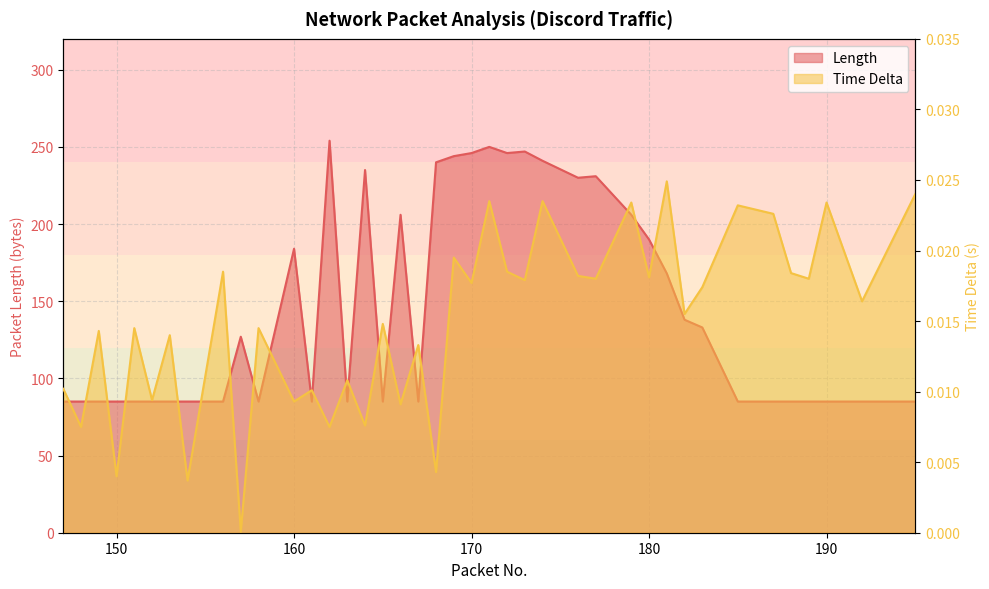

True or false: Length has a value of 198.6 at 182.

False